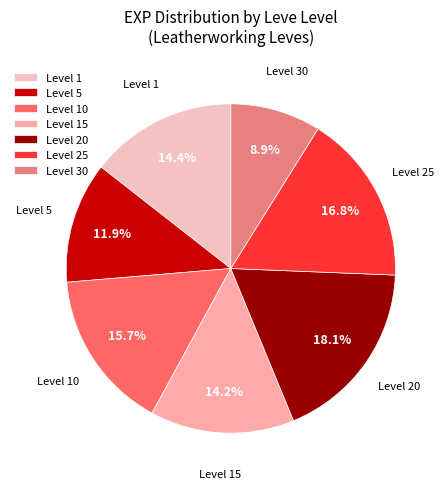

Is the sum of Level 30 and Level 5 greater than half?

No